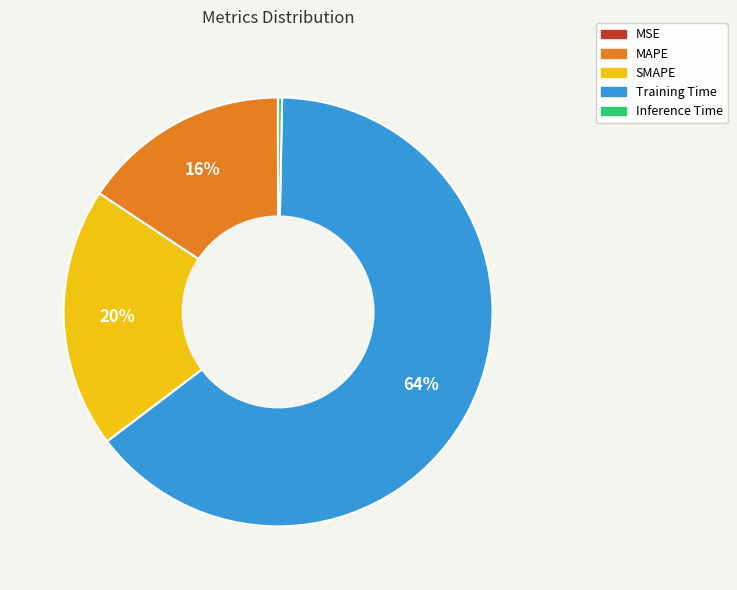

Which has a higher value, MAPE or SMAPE?

SMAPE